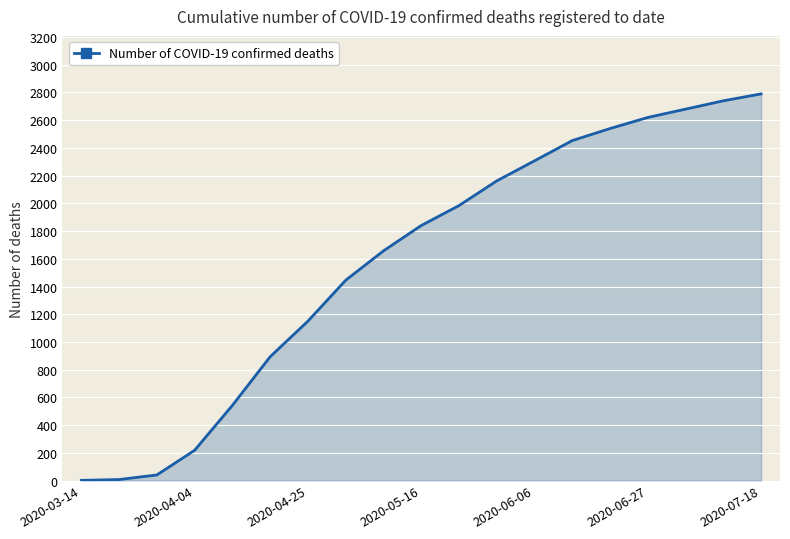

What is the average value?

1583